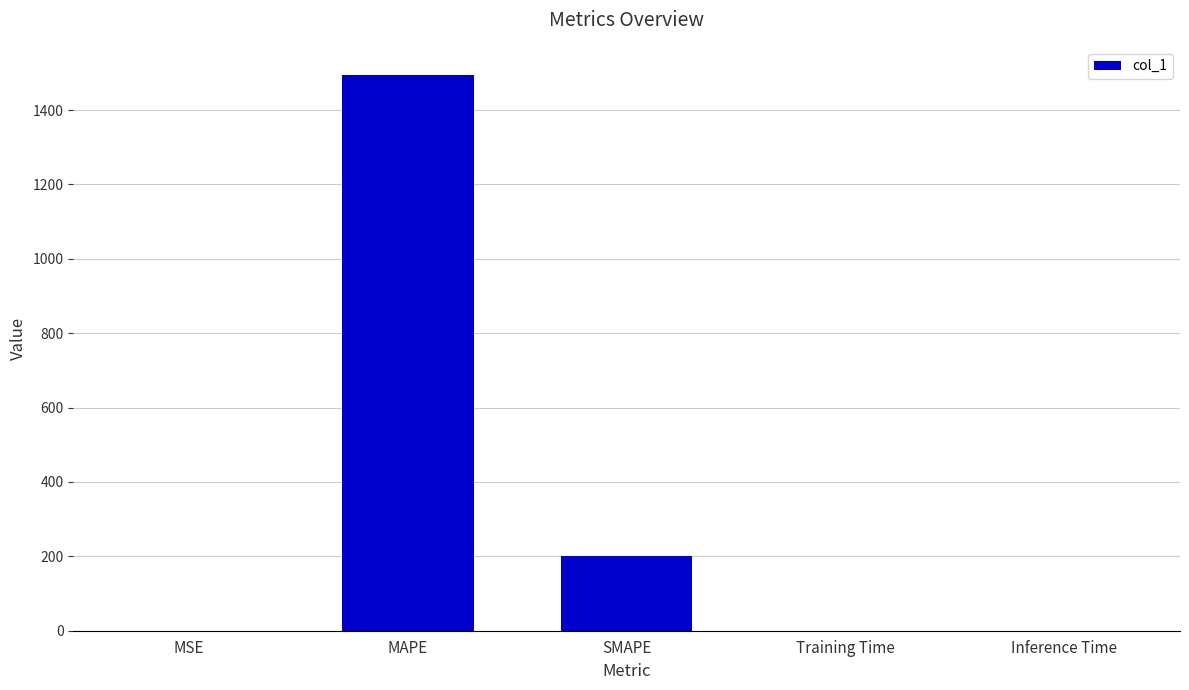

What is the greatest value displayed?

1495.3